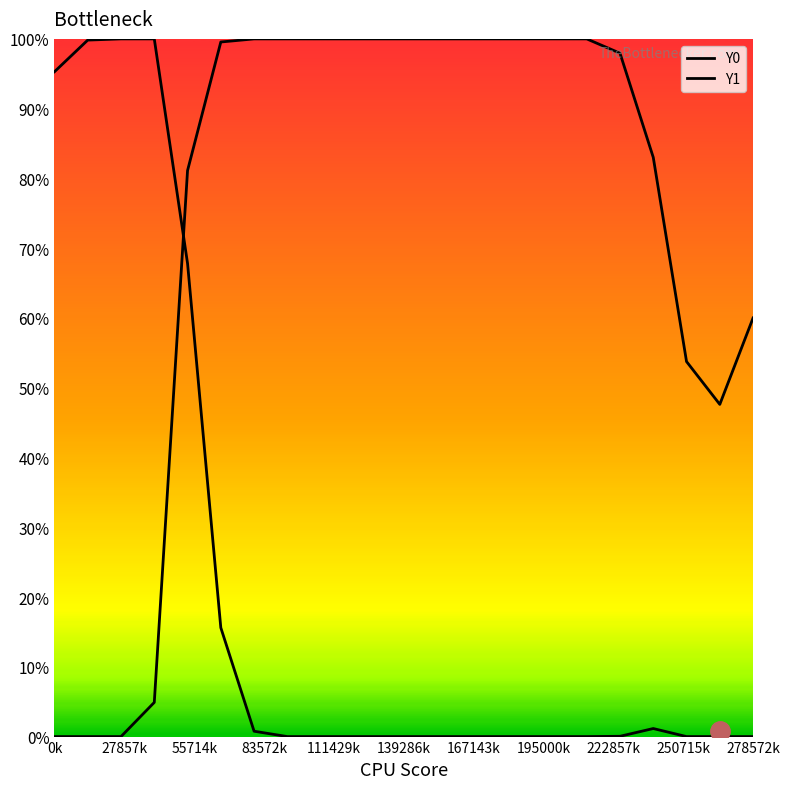

Which series has the largest total across all categories?

Y1